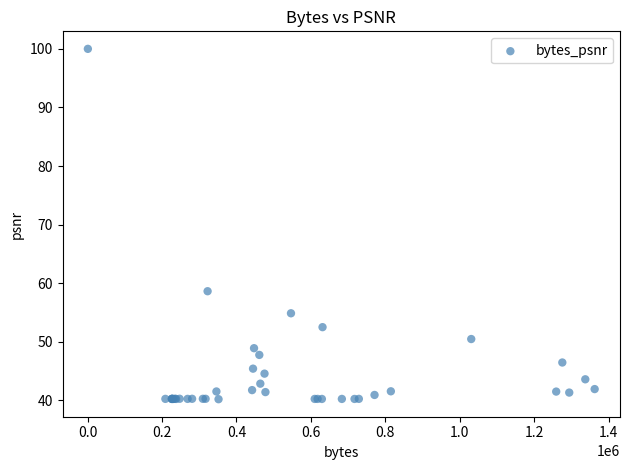

What Y value in the scatter plot is closest to 70?

58.6